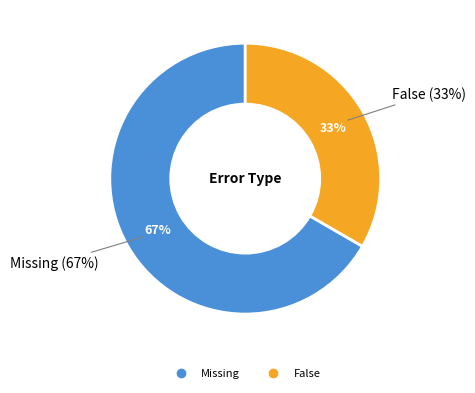

Which category accounts for the majority?

Missing